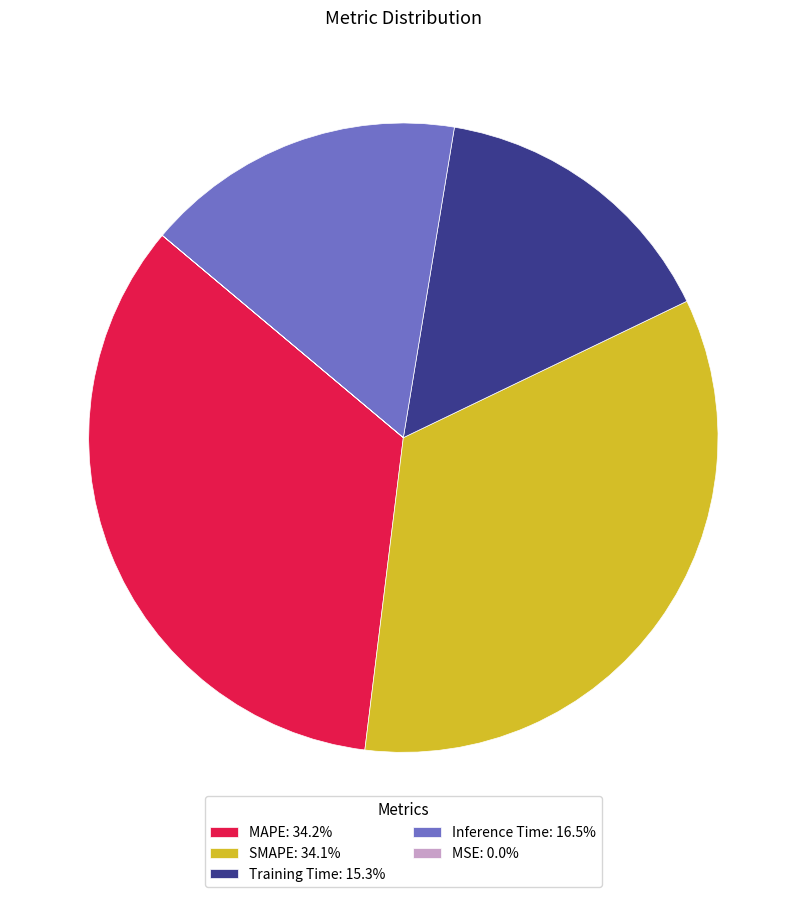

Is there any slice that represents more than half of the pie?

No